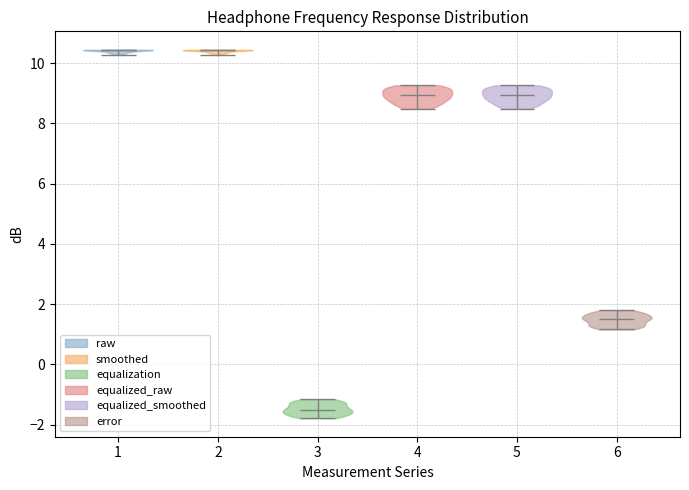

Reading left to right, read every violin against the y-axis: where its median line is, and the lowest and highest points it reaches. The values are not printed on the chart, so give them approximately, as read against the axis.

1: median line 10.4, lowest point 10.2, highest point 10.4
2: median line 10.4, lowest point 10.2, highest point 10.4
3: median line -1.6, lowest point -1.8, highest point -1.2
4: median line 9.0, lowest point 8.4, highest point 9.2
5: median line 9.0, lowest point 8.4, highest point 9.2
6: median line 1.6, lowest point 1.2, highest point 1.8